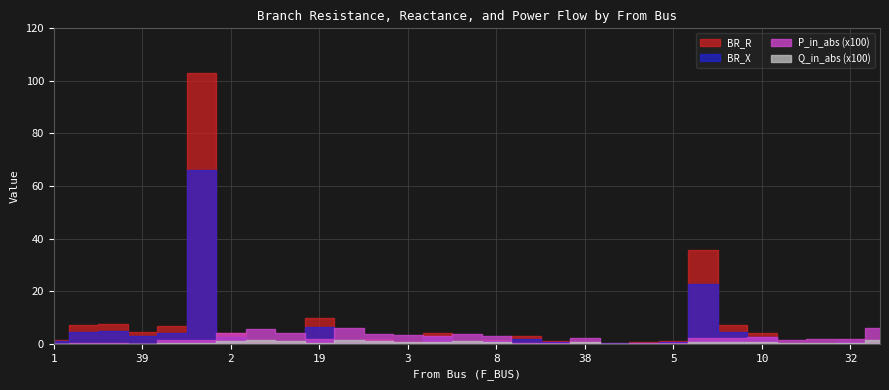

Between 12 and 22, which series saw the biggest shift?

BR_R